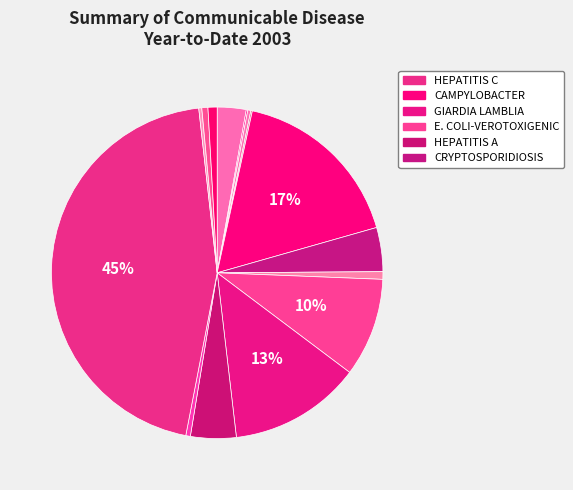

To the nearest percent, what is the average slice percentage?

7%